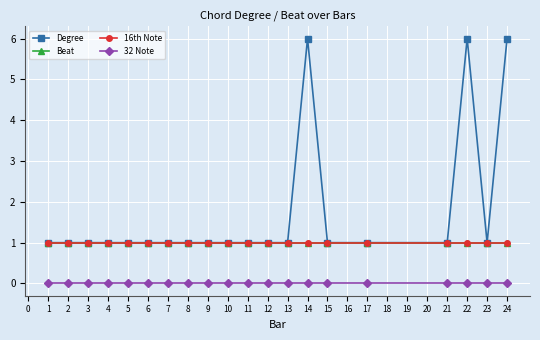

Does the chart have visible grid lines?

Yes